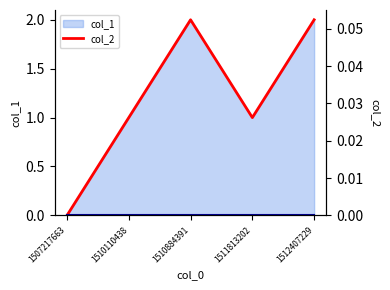

What is the total value across all series at 1510884391?

2